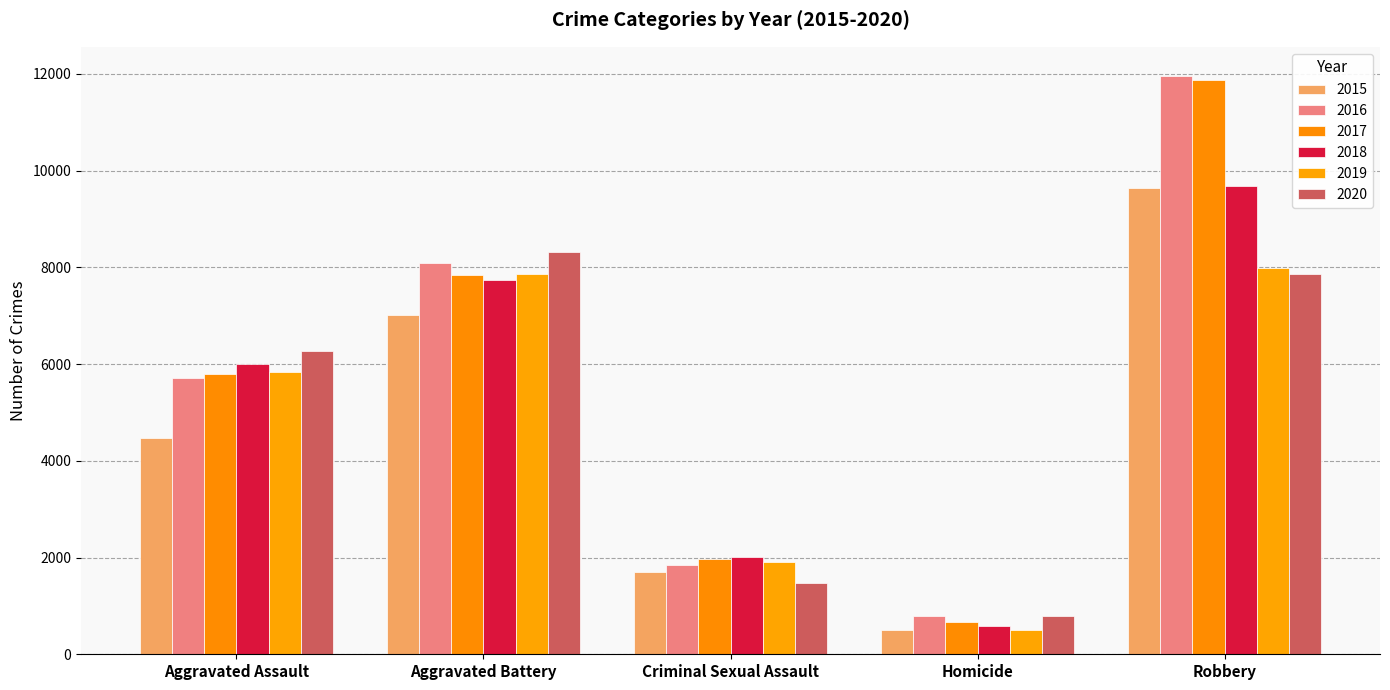

Which has a higher value, Aggravated Battery or Criminal Sexual Assault?

Aggravated Battery